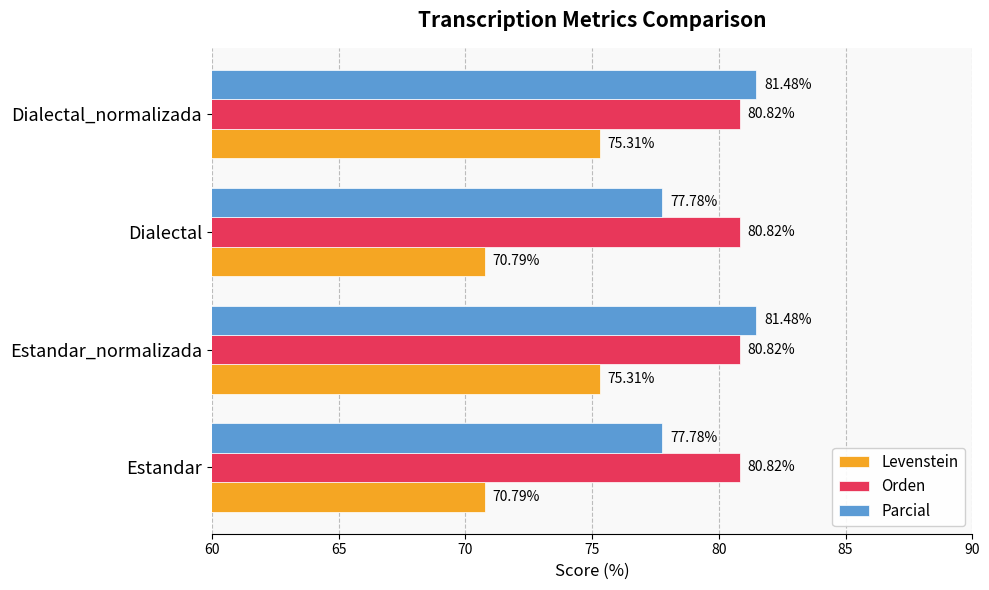

What is the spread (max minus min) of values at Dialectal?

10.0